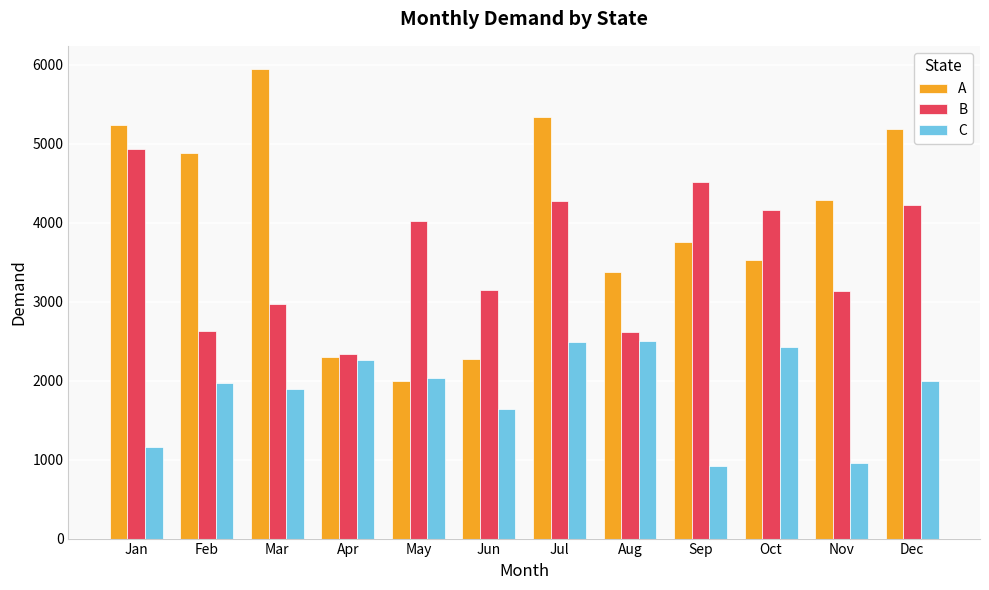

At which label is C closest to 1709?

Jun